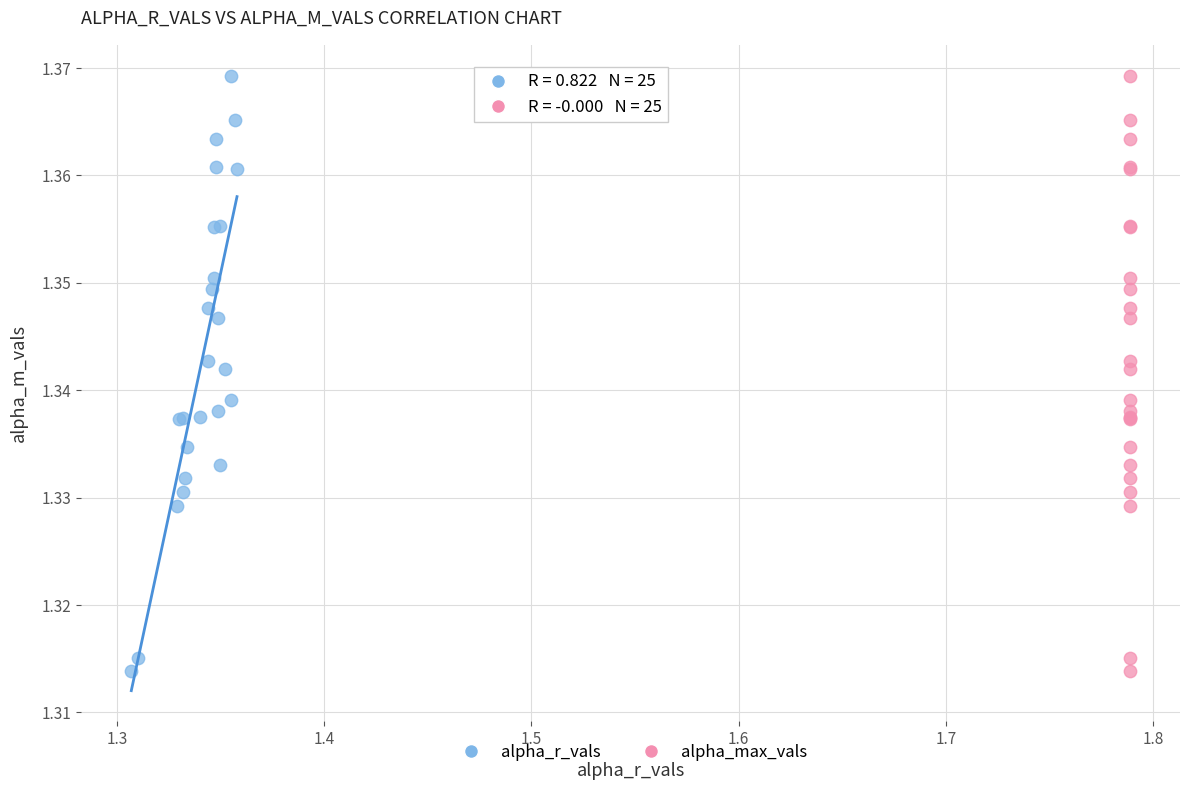

What are all the series names shown in the legend?

alpha_r_vals, alpha_max_vals